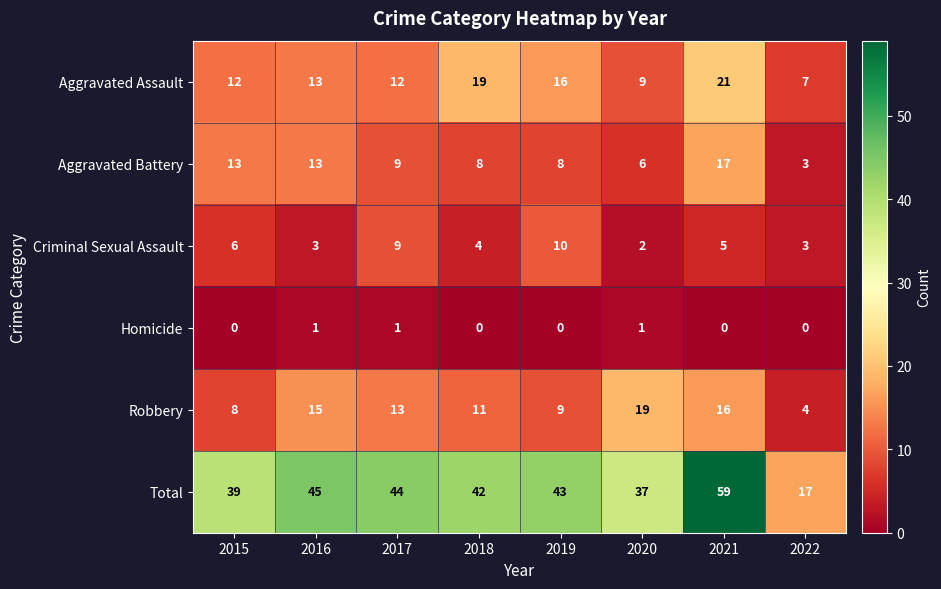

Which series changed the most between 2016 and 2018?

Aggravated Assault